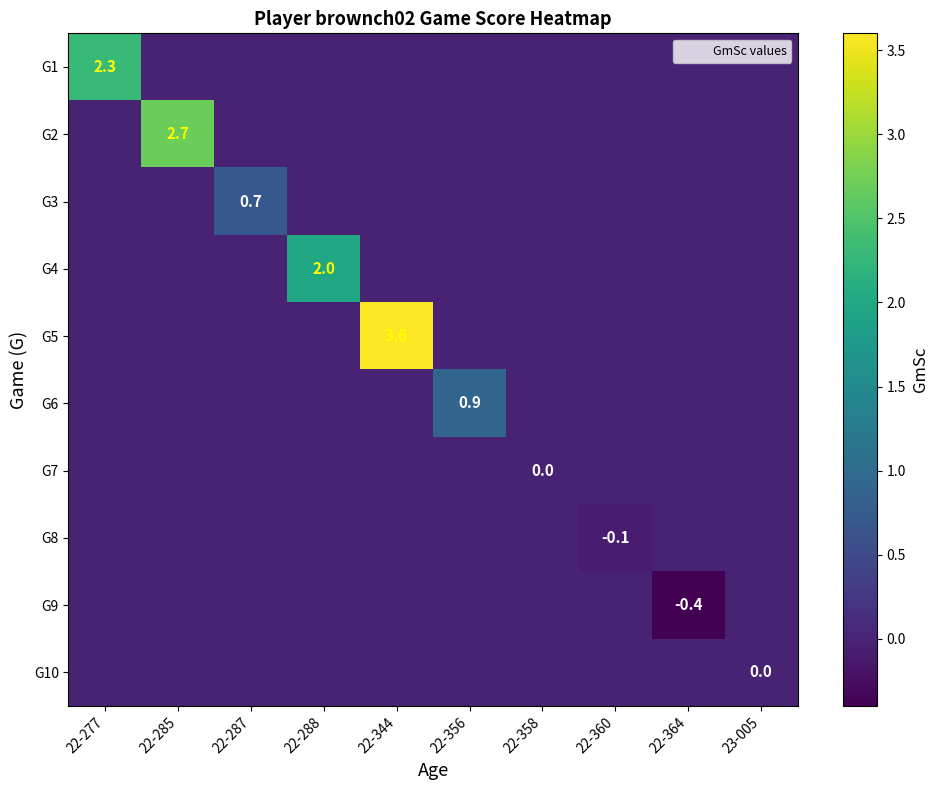

At how many categories does at least one series exceed 0?

6